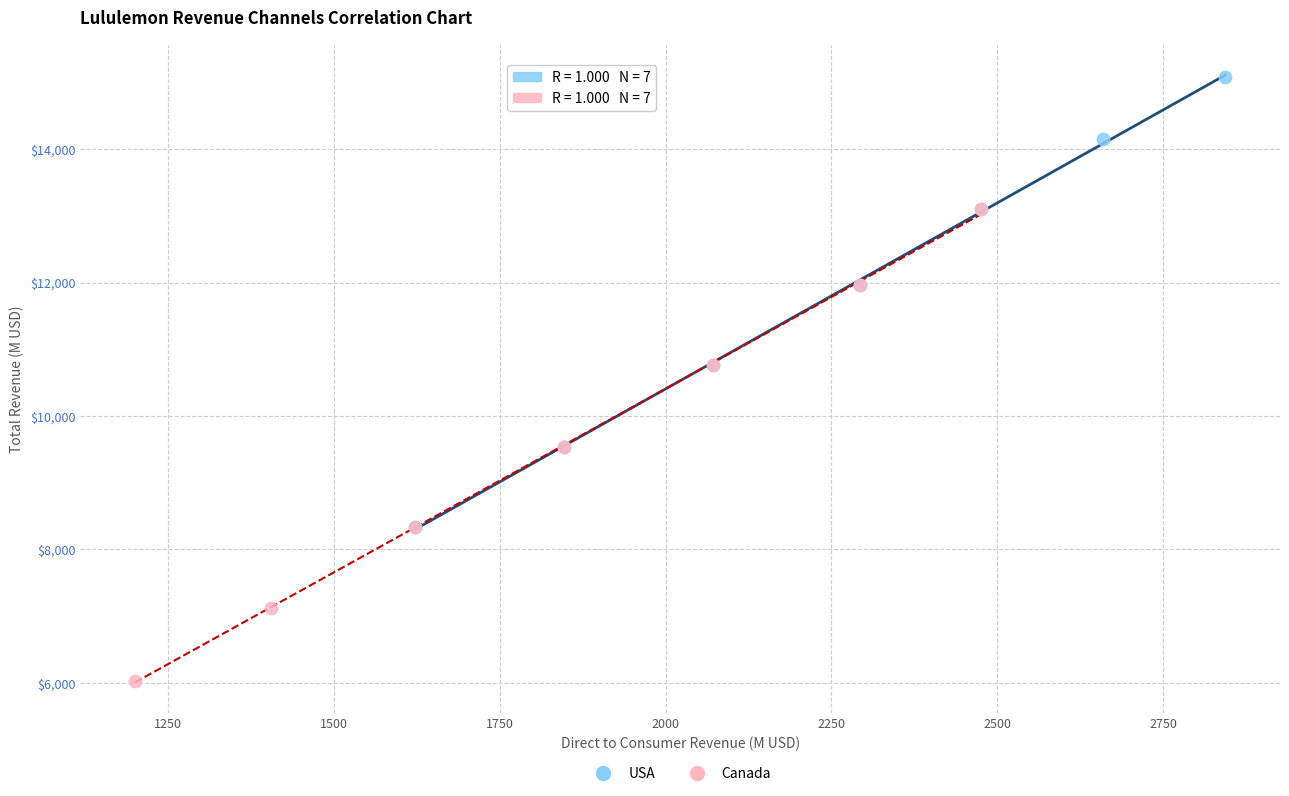

Which series contains the lowest Y value?

Canada